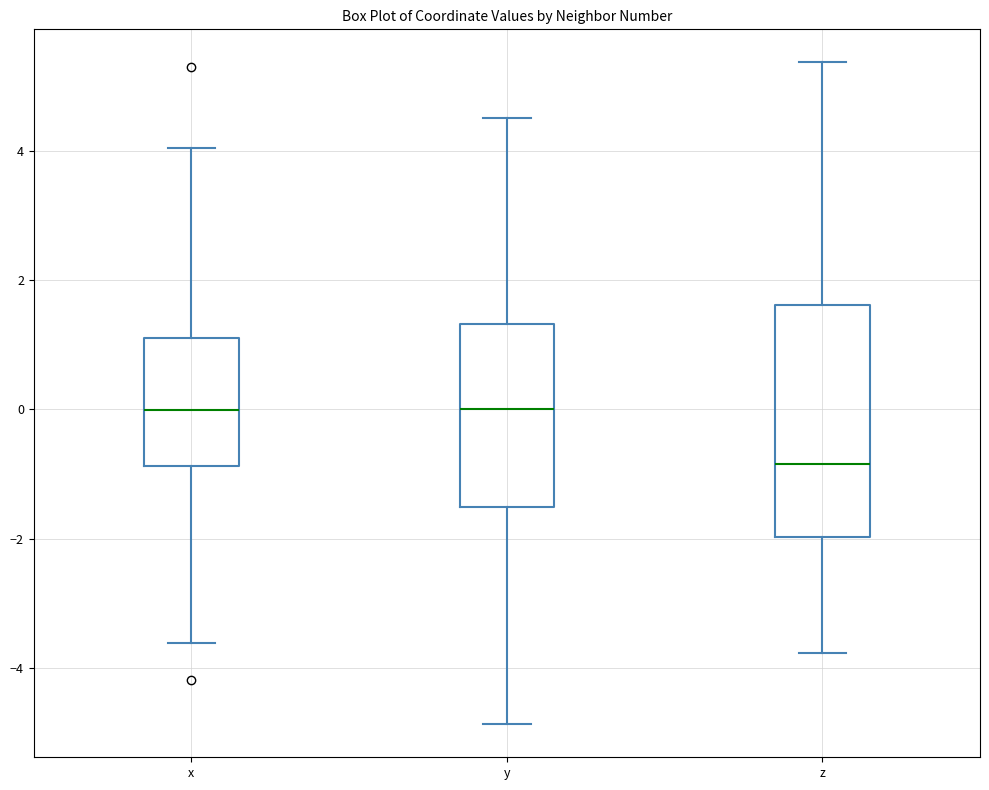

Where is the upper edge of the box for x on the y-axis? The values are not printed on the chart, so give them approximately, as read against the axis.

1.2